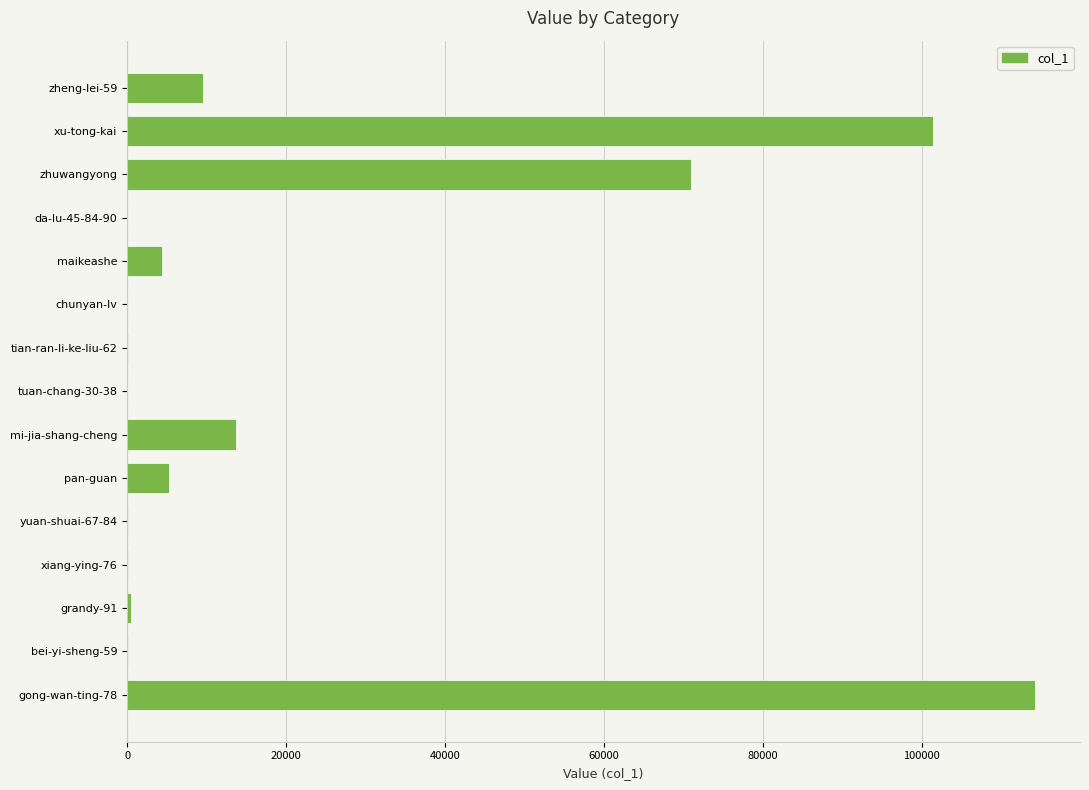

What value does the data have at pan-guan?

5260